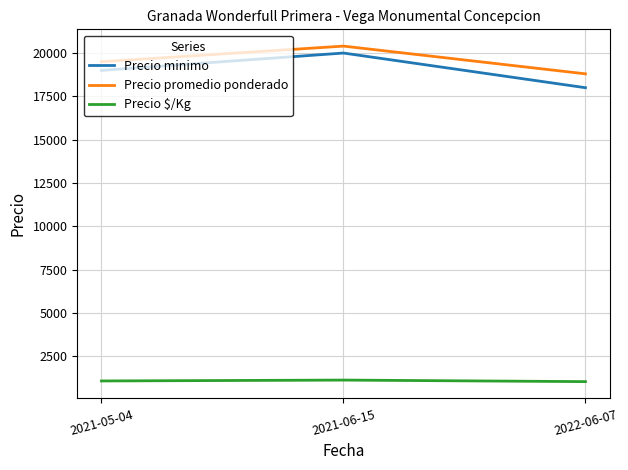

What is the total value across all series at 2021-06-15?

41533